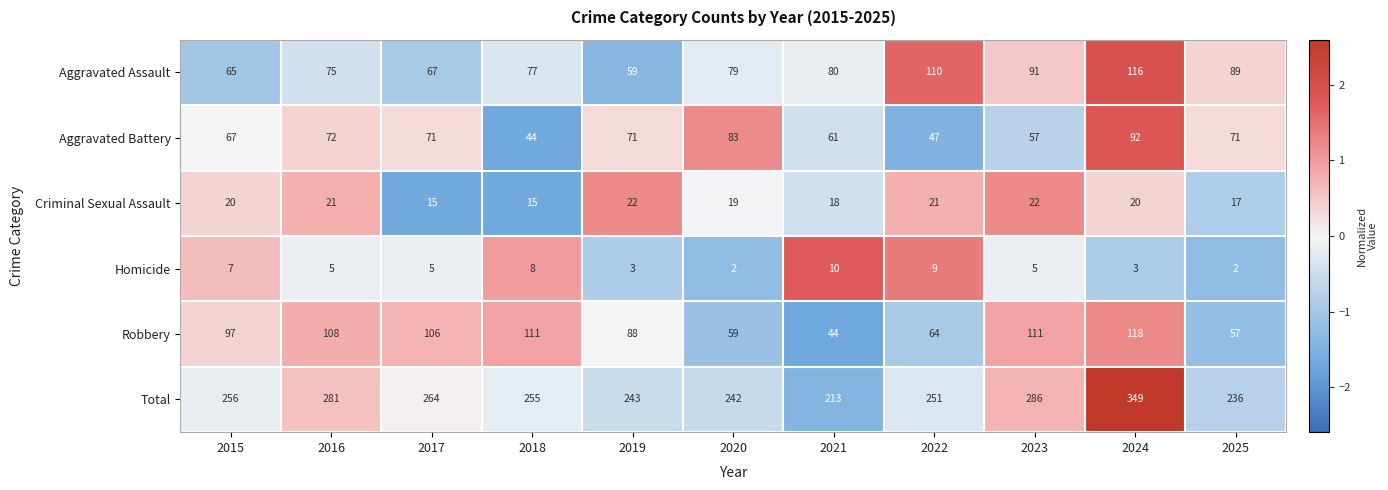

Rank the series at 2019 from highest to lowest value.

Total, Robbery, Aggravated Battery, Aggravated Assault, Criminal Sexual Assault, Homicide